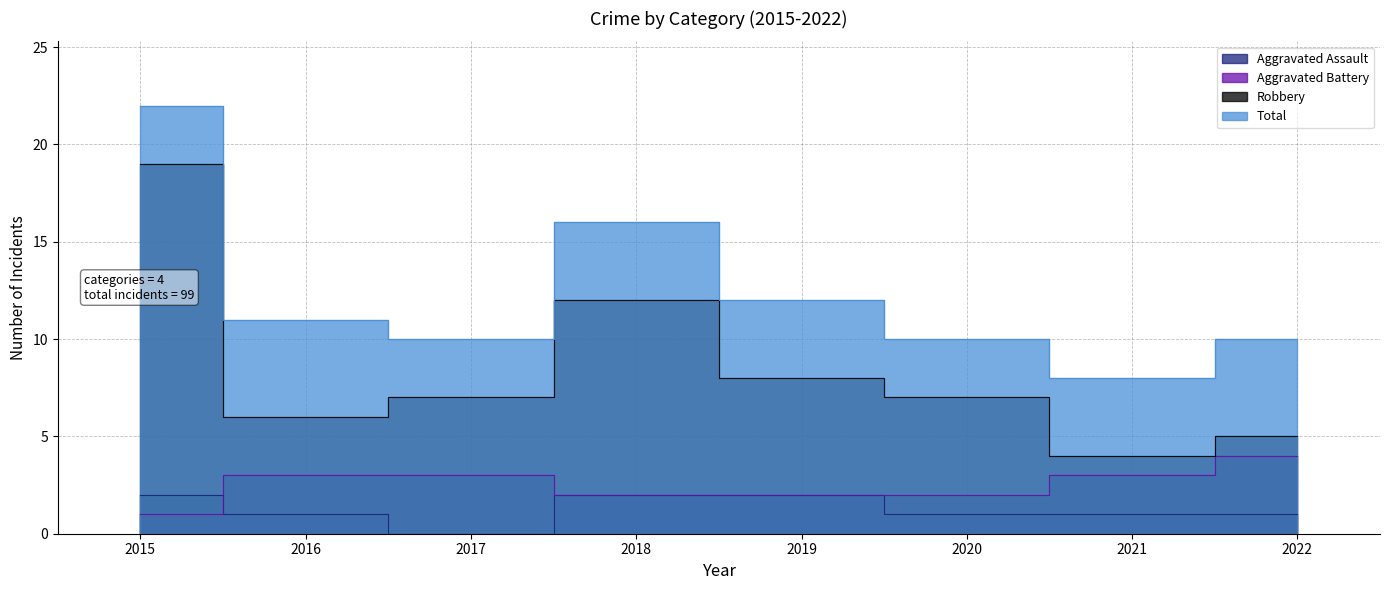

Reading left to right, list all the values displayed in this chart.

Aggravated Assault: 2	1	0	2	2	1	1	1
Aggravated Battery: 1	3	3	2	2	2	3	4
Robbery: 19	6	7	12	8	7	4	5
Total: 22	11	10	16	12	10	8	10